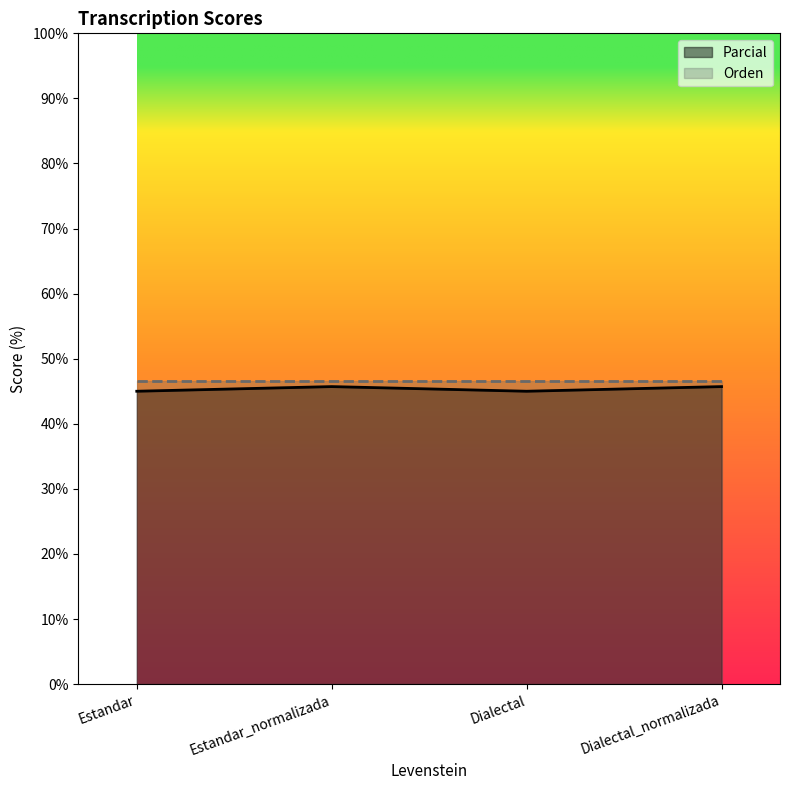

What position from the left is Estandar?

1